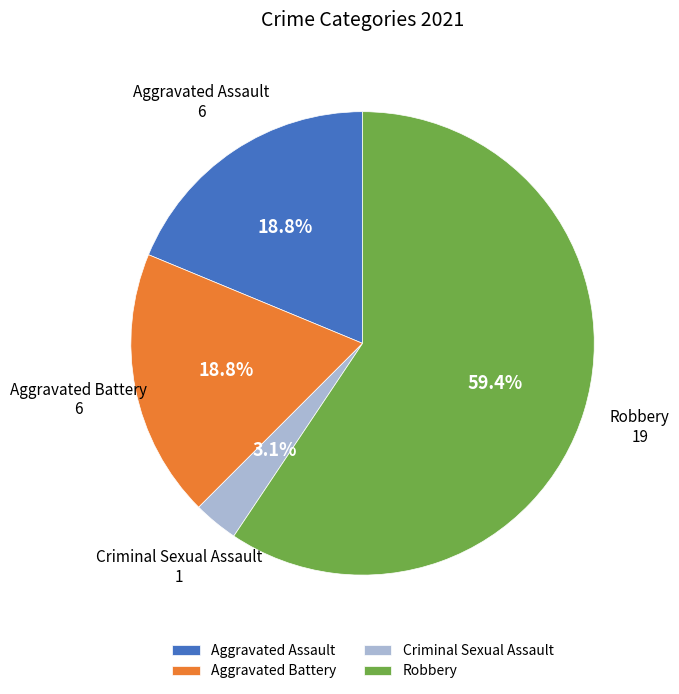

Is it true that Robbery is 59% of the pie?

True